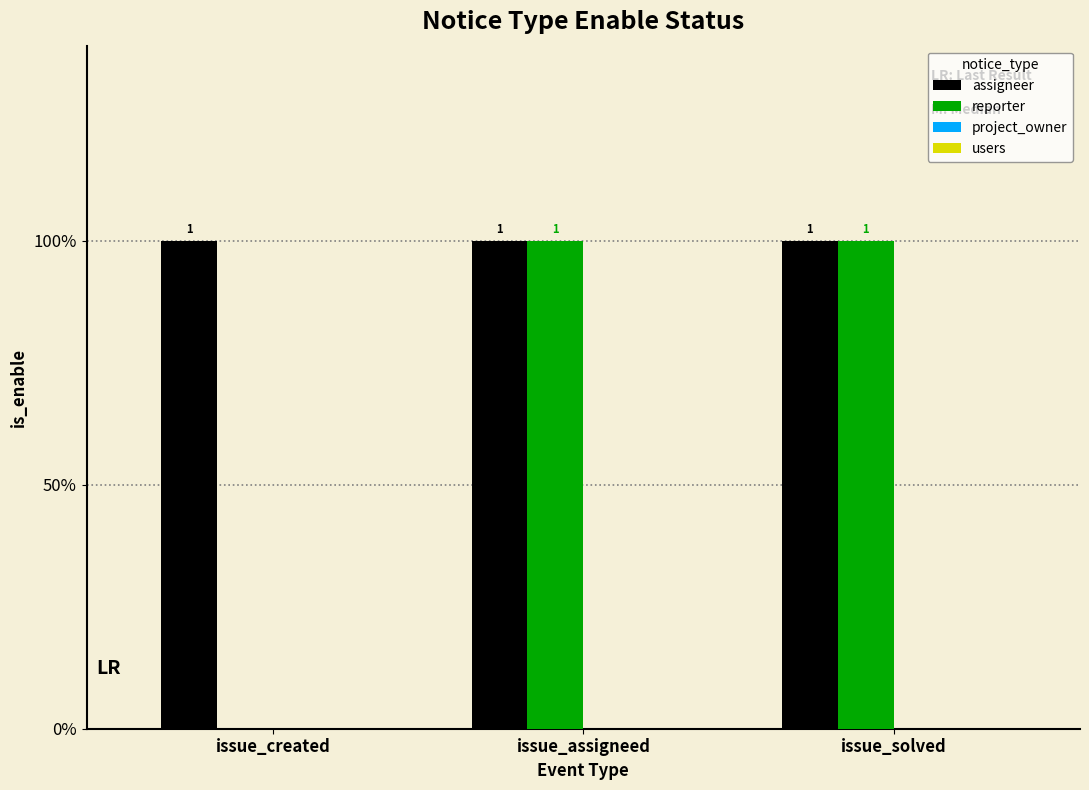

Are the bars horizontal?

No